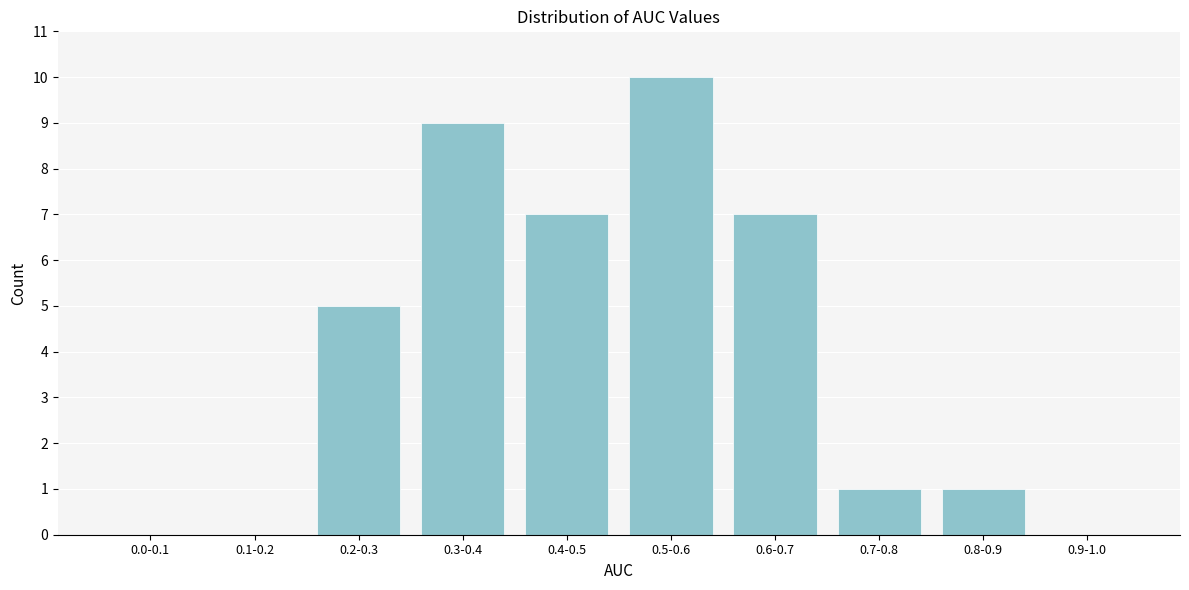

Reading right to left, list all the values displayed in this chart.

0.9-1.0=0	0.8-0.9=1	0.7-0.8=1	0.6-0.7=7	0.5-0.6=10	0.4-0.5=7	0.3-0.4=9	0.2-0.3=5	0.1-0.2=0	0.0-0.1=0